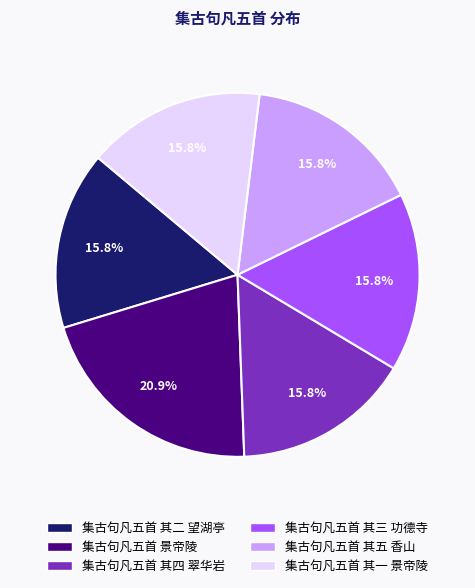

What is the largest slice in the pie chart?

集古句凡五首 景帝陵